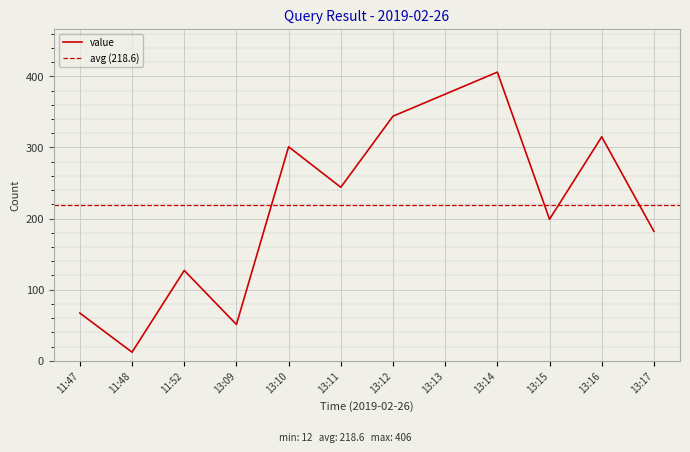

What is the difference between the maximum and second lowest values?

355